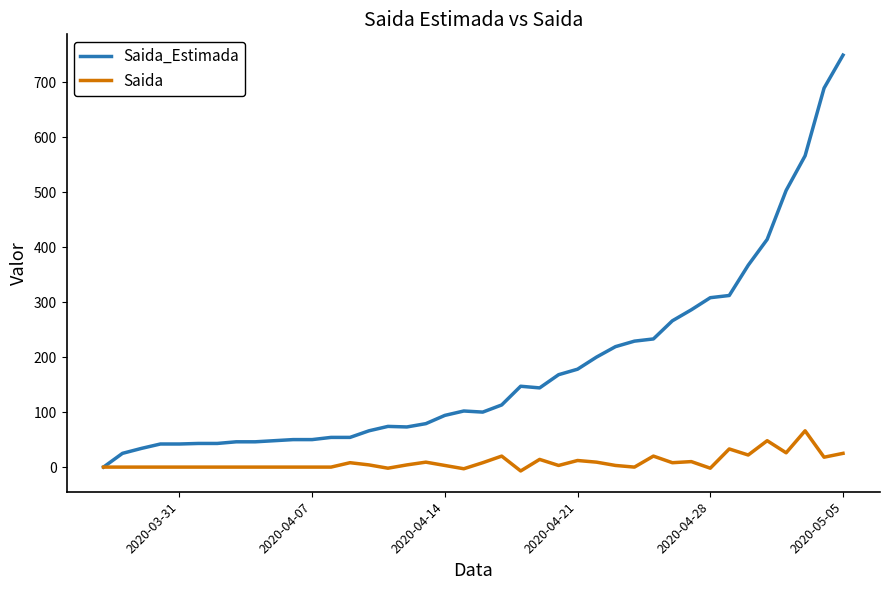

What is the greatest value displayed?

749